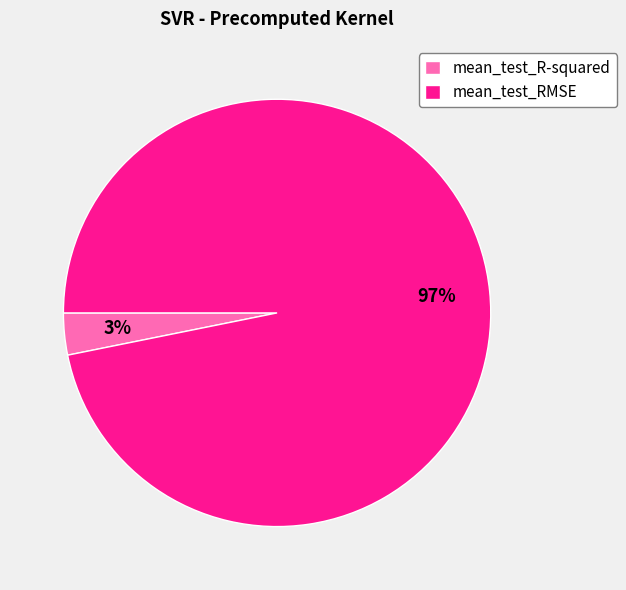

Does any single category account for the majority?

Yes